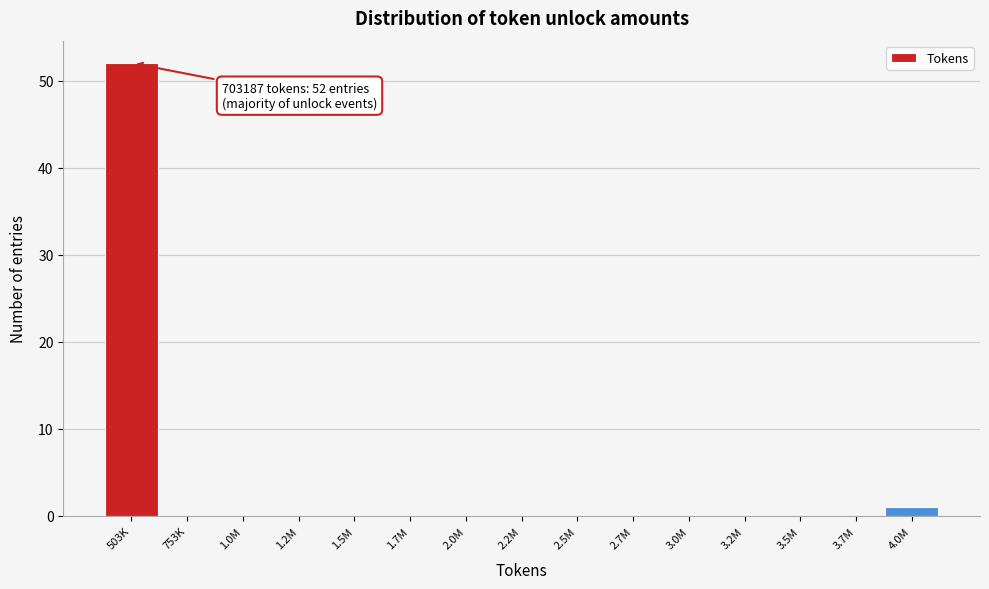

Reading left to right, extract all data points from this chart.

503K=52	753K=0	1.0M=0	1.2M=0	1.5M=0	1.7M=0	2.0M=0	2.2M=0	2.5M=0	2.7M=0	3.0M=0	3.2M=0	3.5M=0	3.7M=0	4.0M=1